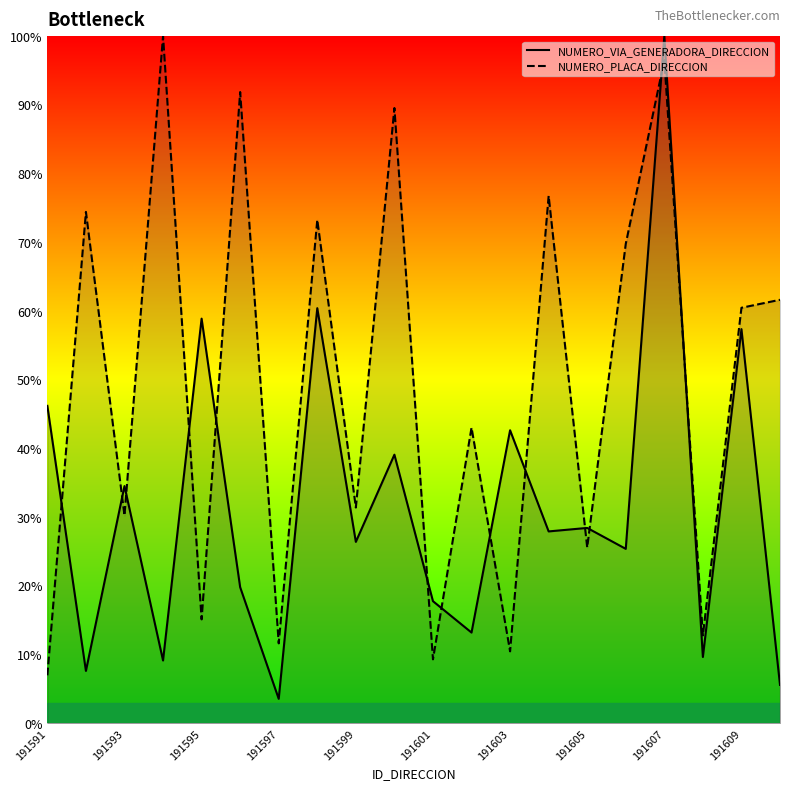

True or false: NUMERO_PLACA_DIRECCION has a value of 33.9 at 191609.

False